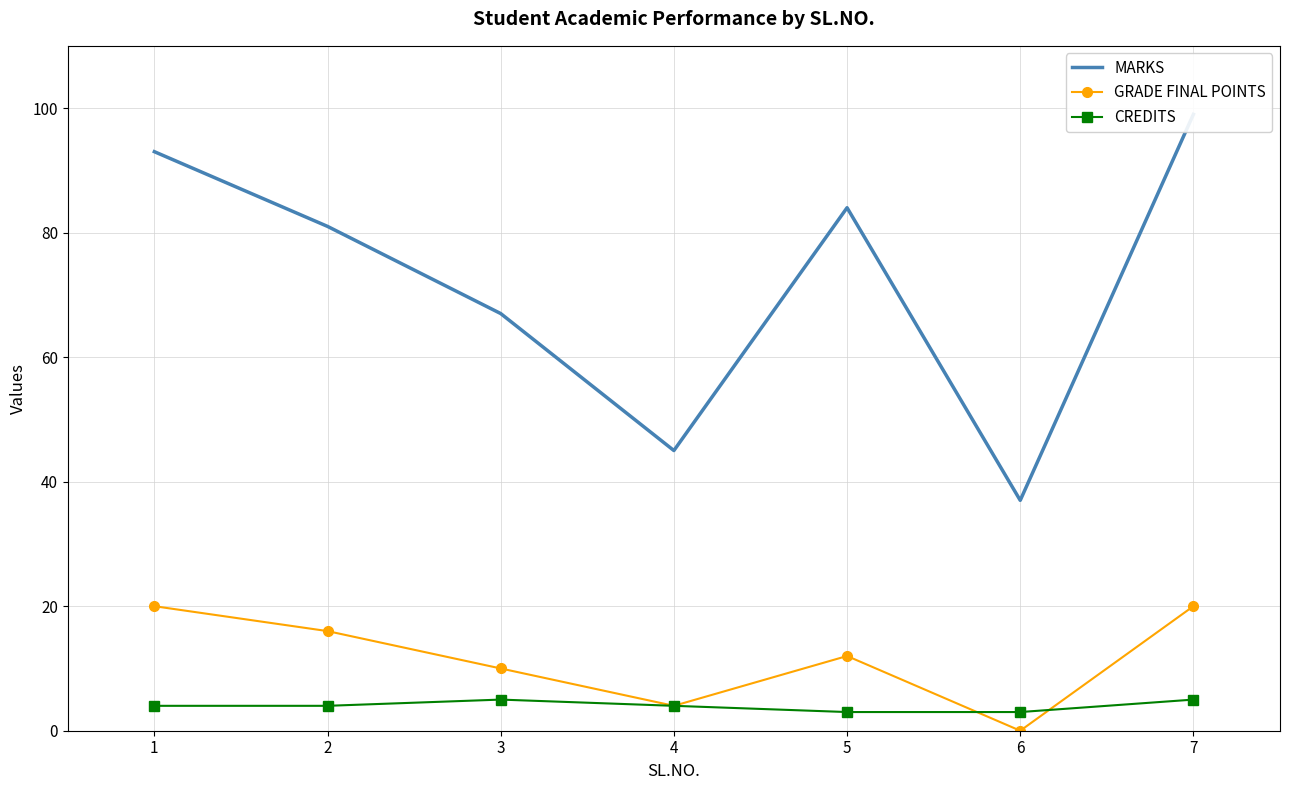

What value does the CREDITS series have at 4?

4